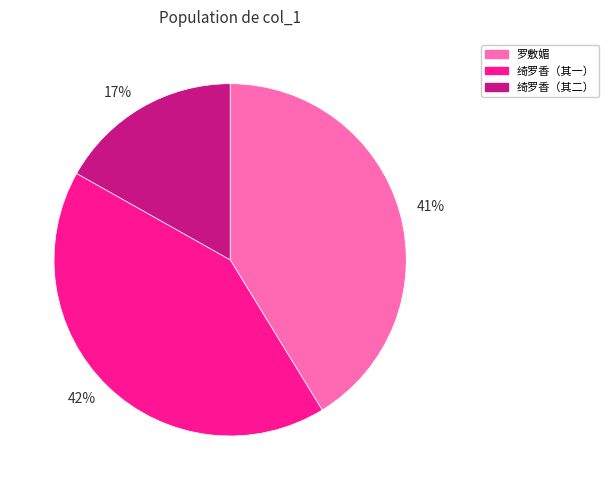

Does 42% account for over 50% of the chart?

No